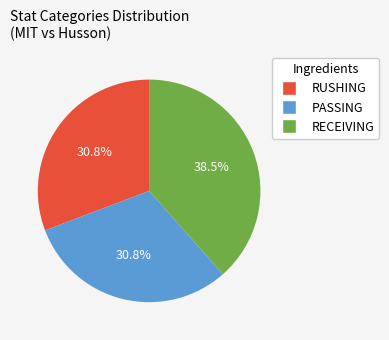

What portion of the pie excludes PASSING?

69.2%